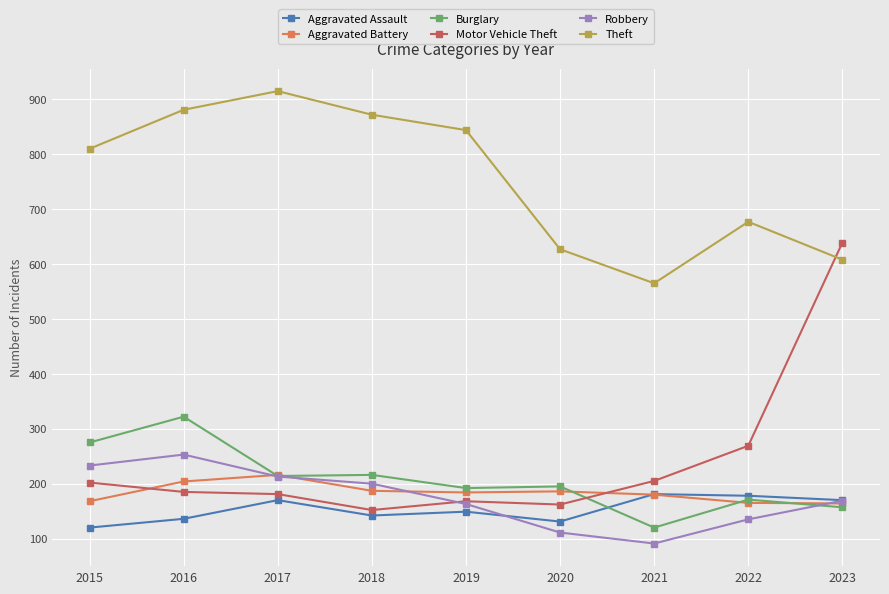

What is the spread (max minus min) of values at 2017?

745